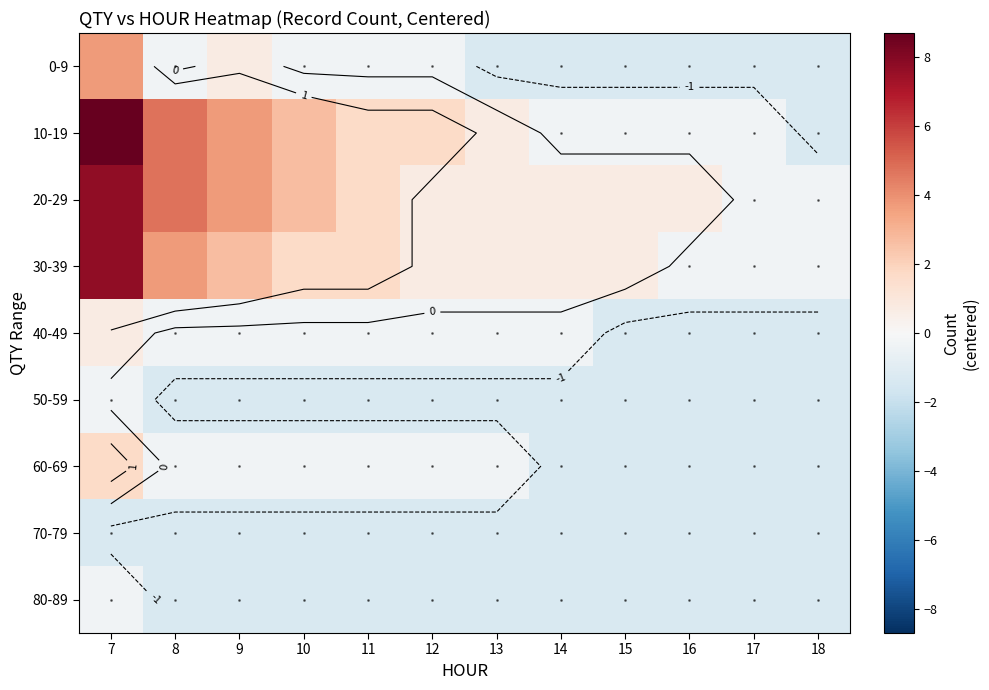

Where is 0-9 nearest to the value 1?

9